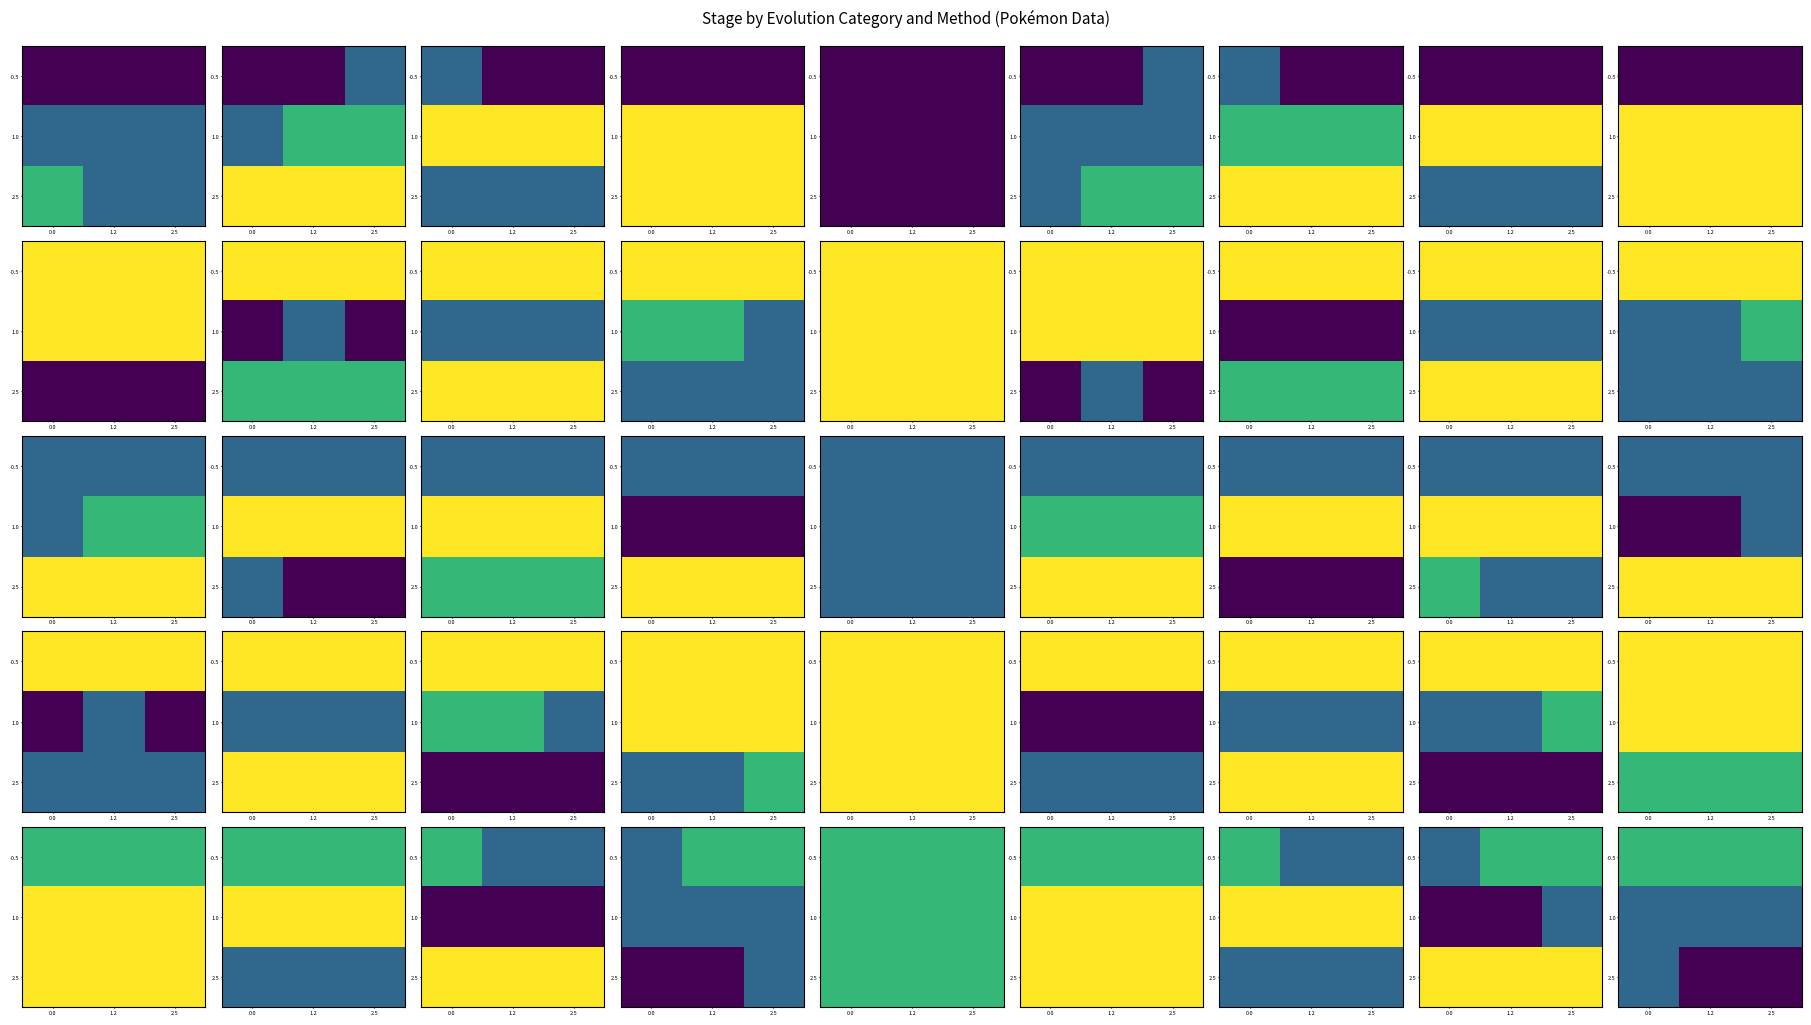

The -0.5 series shows 3 at 1.2. True or false?

False